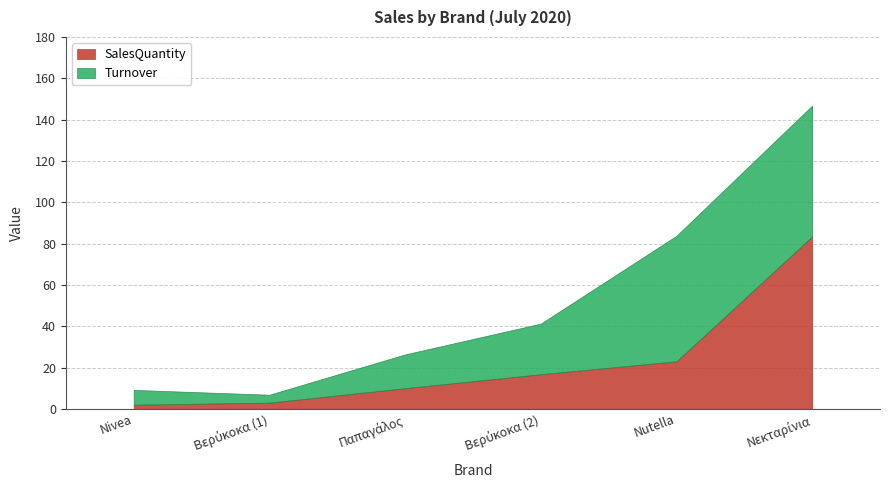

Which category has the highest value in the Turnover series?

Νεκταρίνια